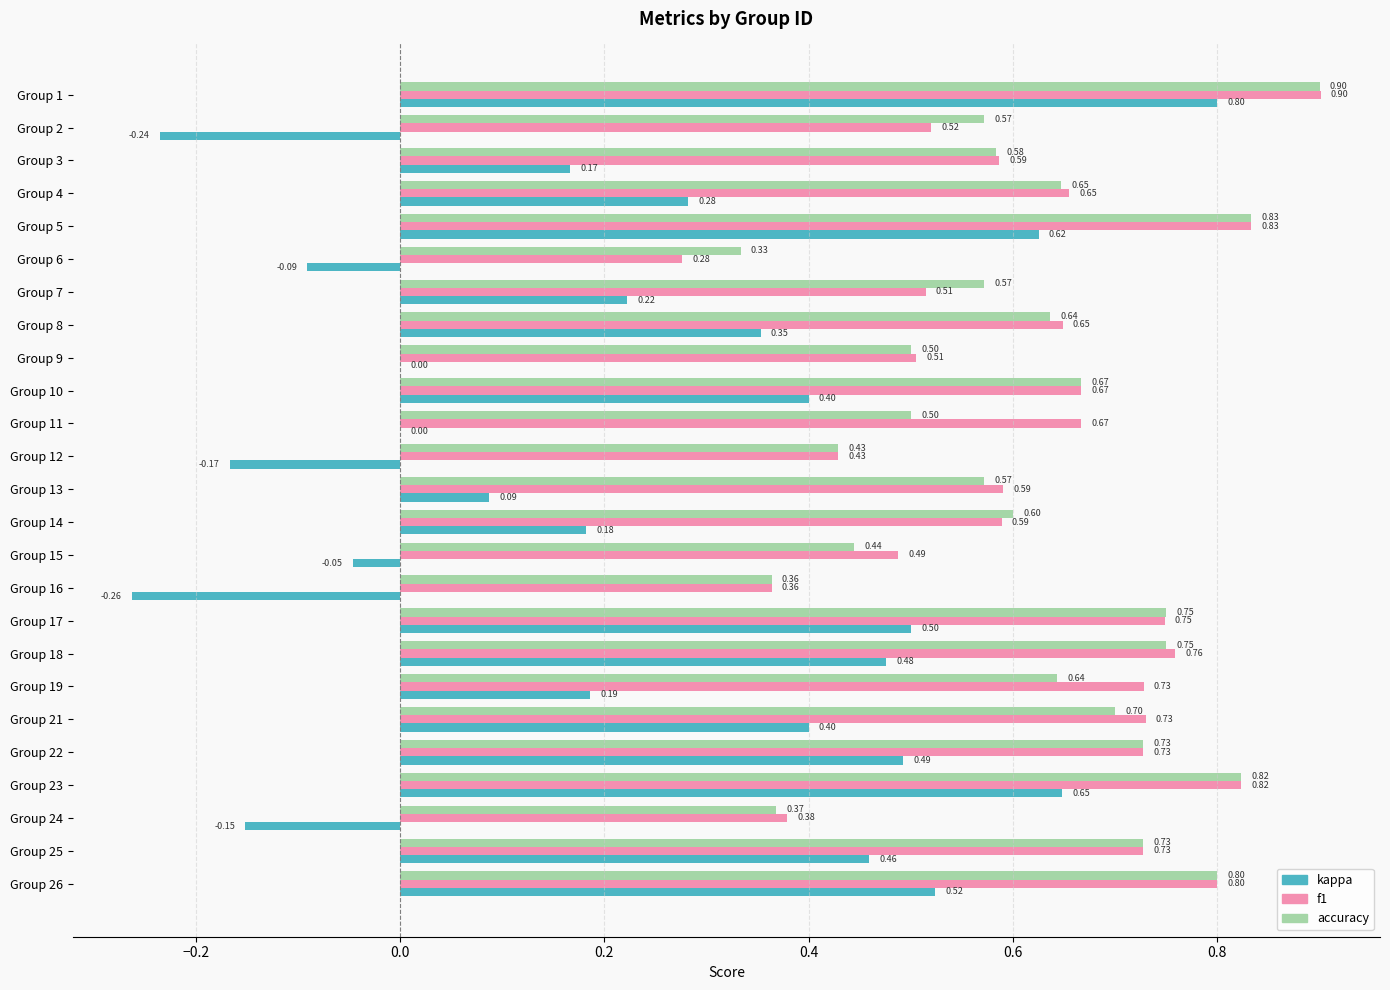

At which category is the sum across all series the highest?

Group 1